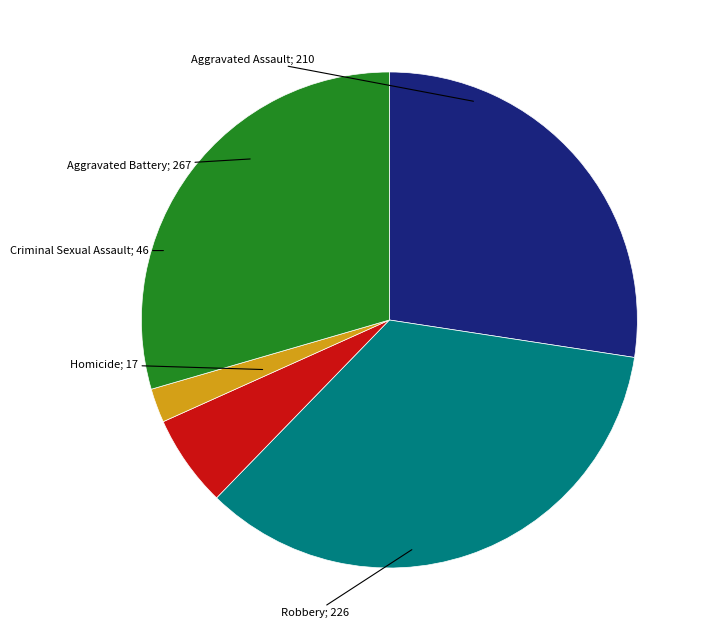

Is there a majority slice in this chart?

No